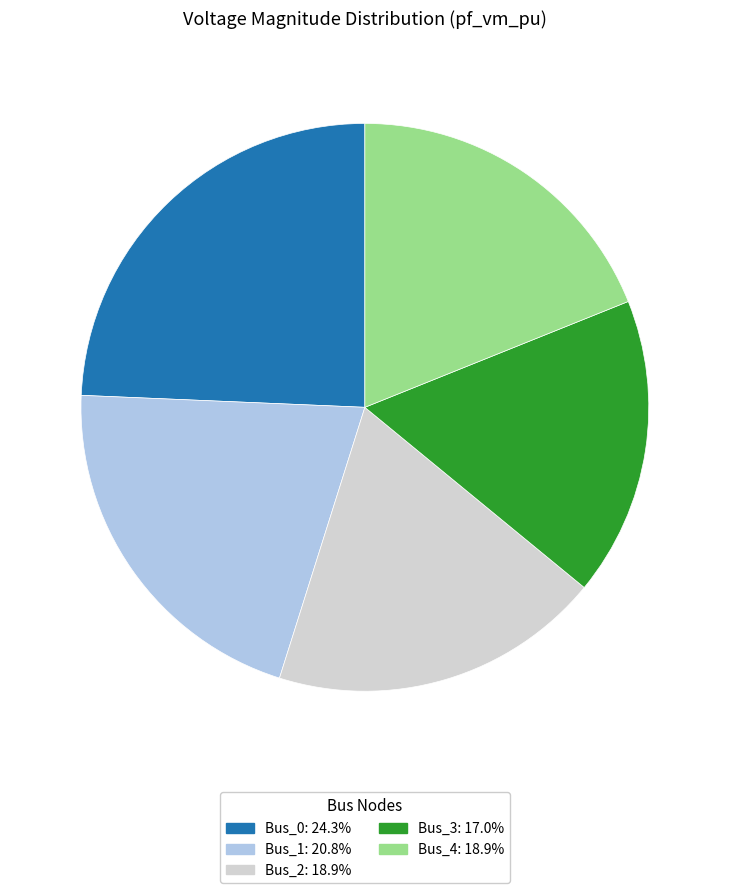

The Bus_2 slice represents 11% of the pie. True or false?

False